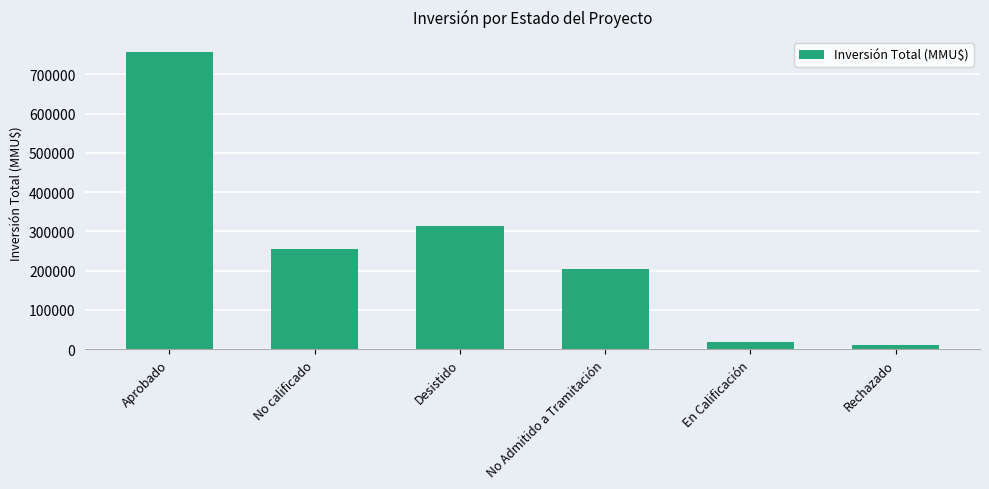

What is the average value?

259925